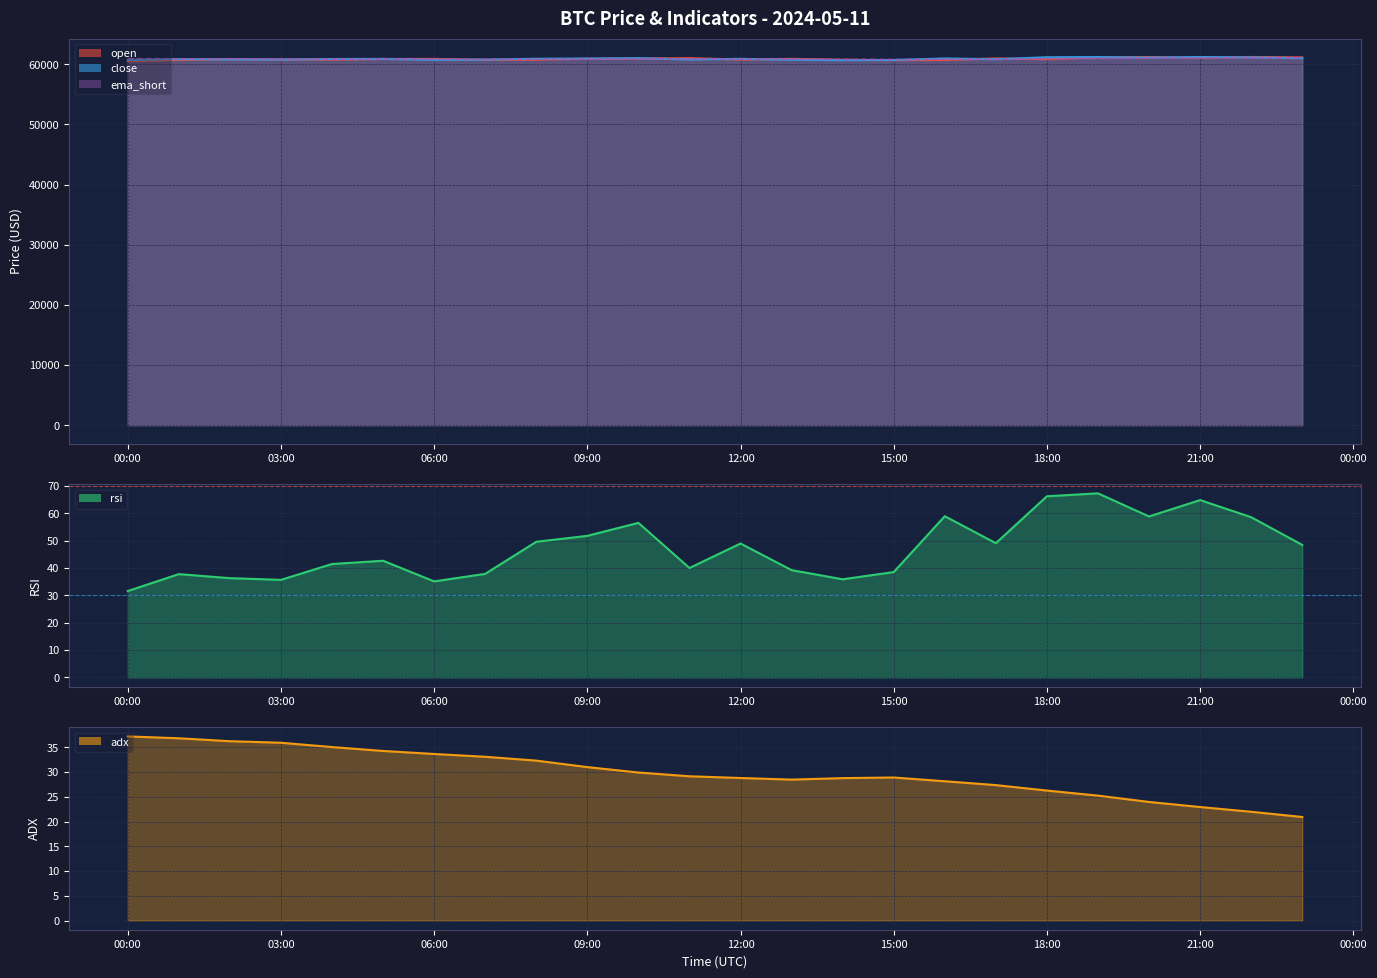

At which label does rsi first exceed 48?

2024-05-11 08:00:00